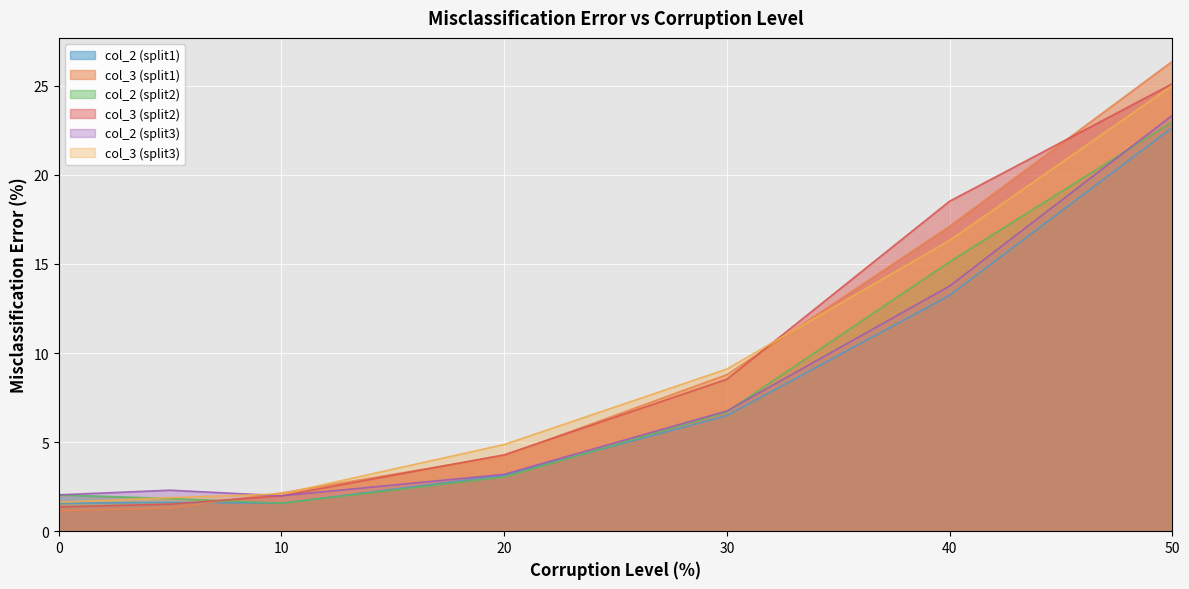

What is the lowest value of the col_3 (split2) series?

1.4